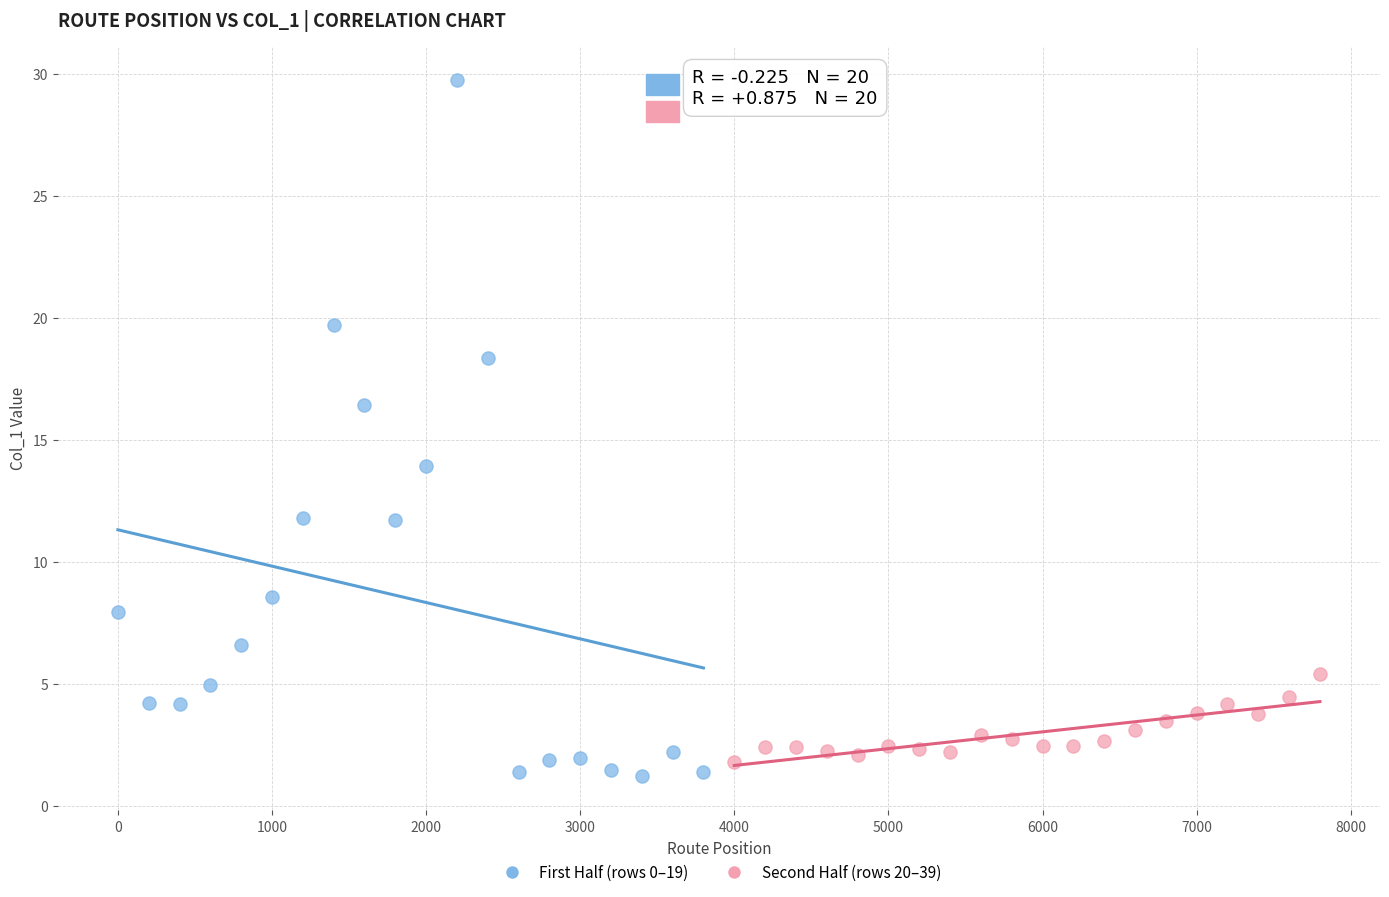

Which series has the widest spread of Y values?

First Half (rows 0–19)